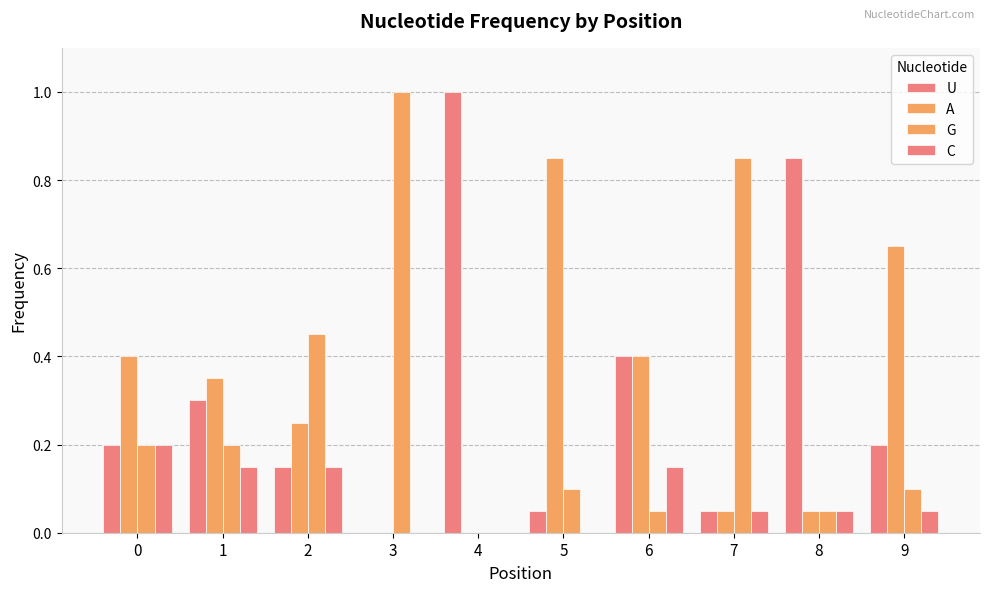

What is the difference between the maximum and minimum values in the G series?

1.0